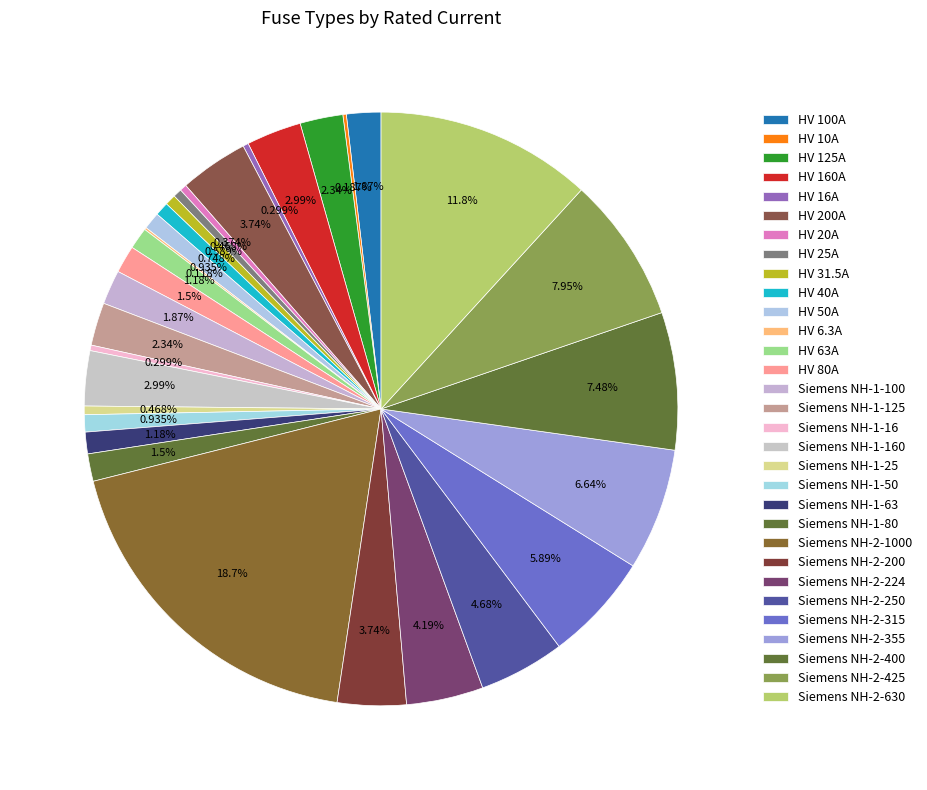

What portion of the pie excludes Siemens NH-2-224?

95.8%